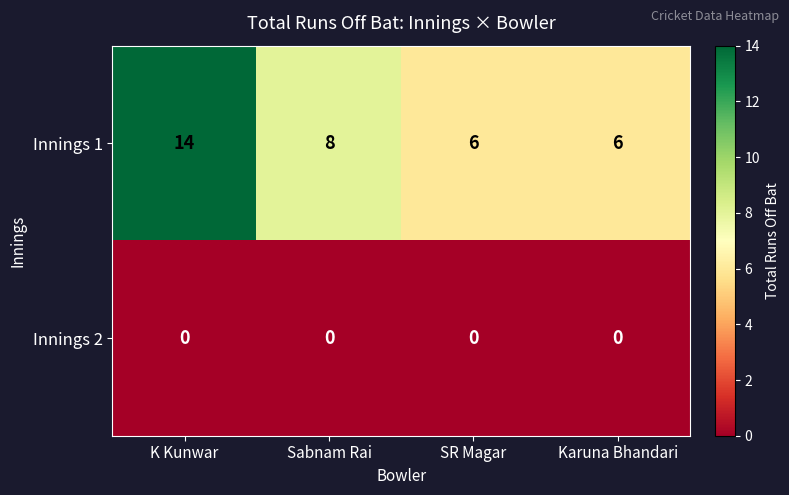

Rank the series by their maximum value, from highest to lowest.

Innings 1, Innings 2